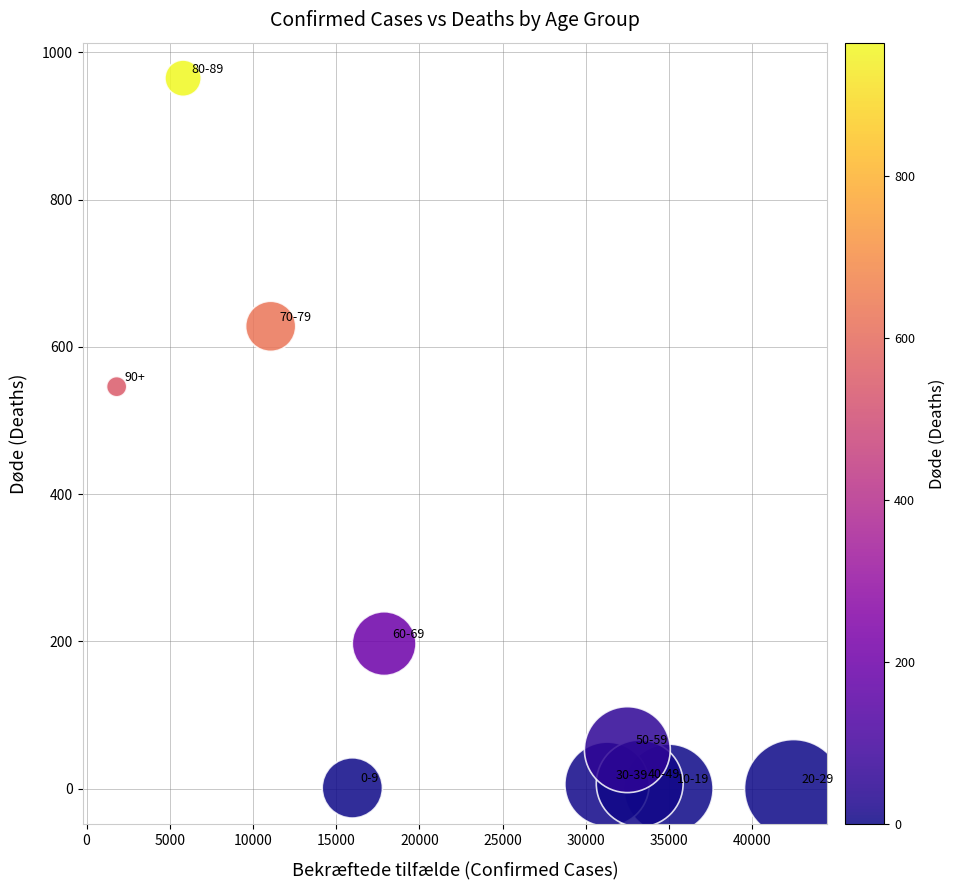

What Y value in the scatter plot is closest to 482?

546